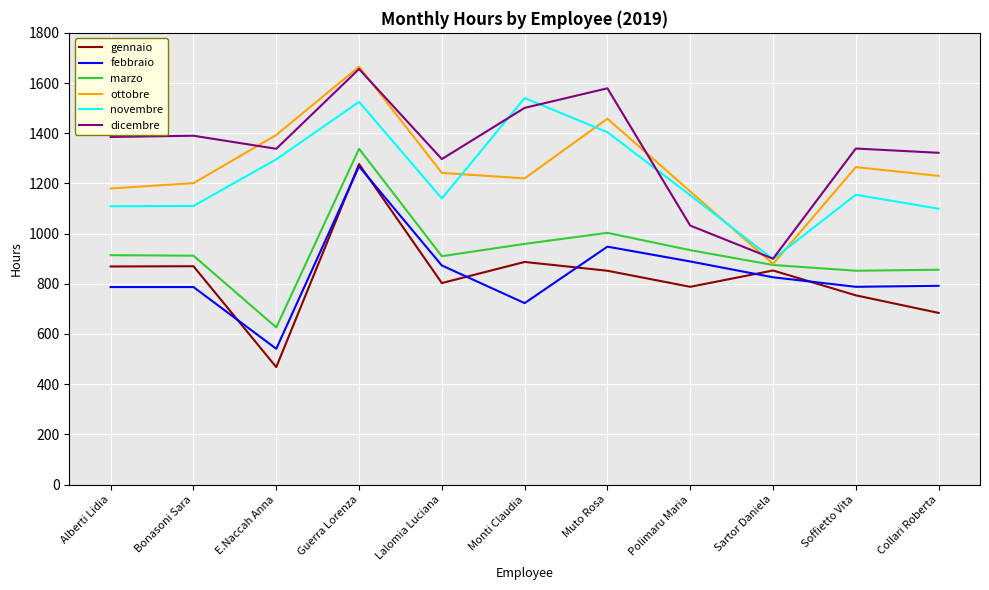

What is the maximum value shown in the chart?

1665